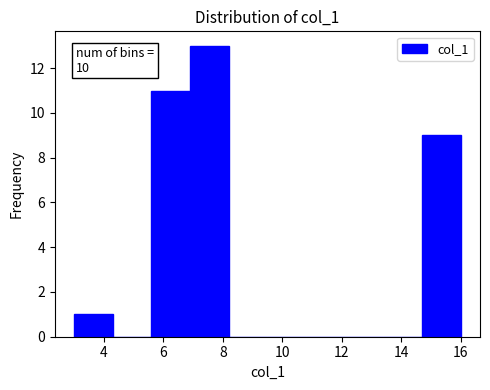

Which range on the x-axis has the tallest bar?

6.9 to 8.2